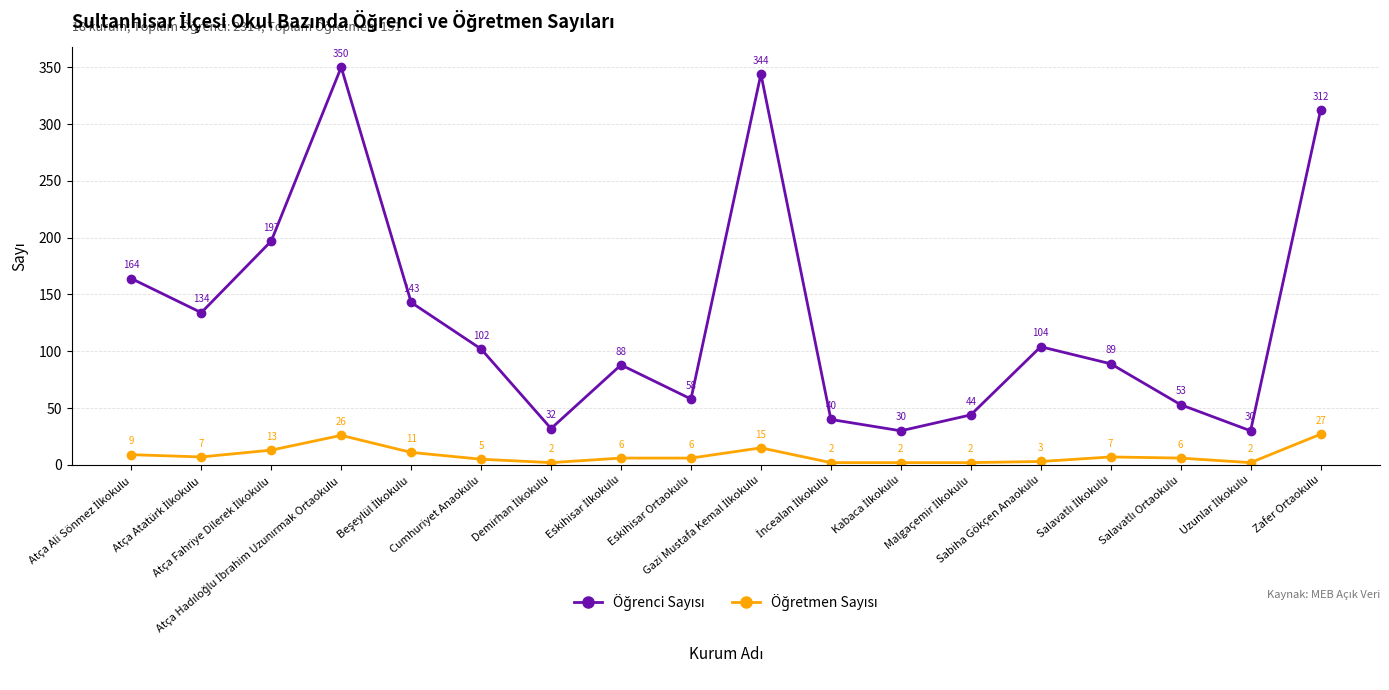

What is the greatest value displayed?

350